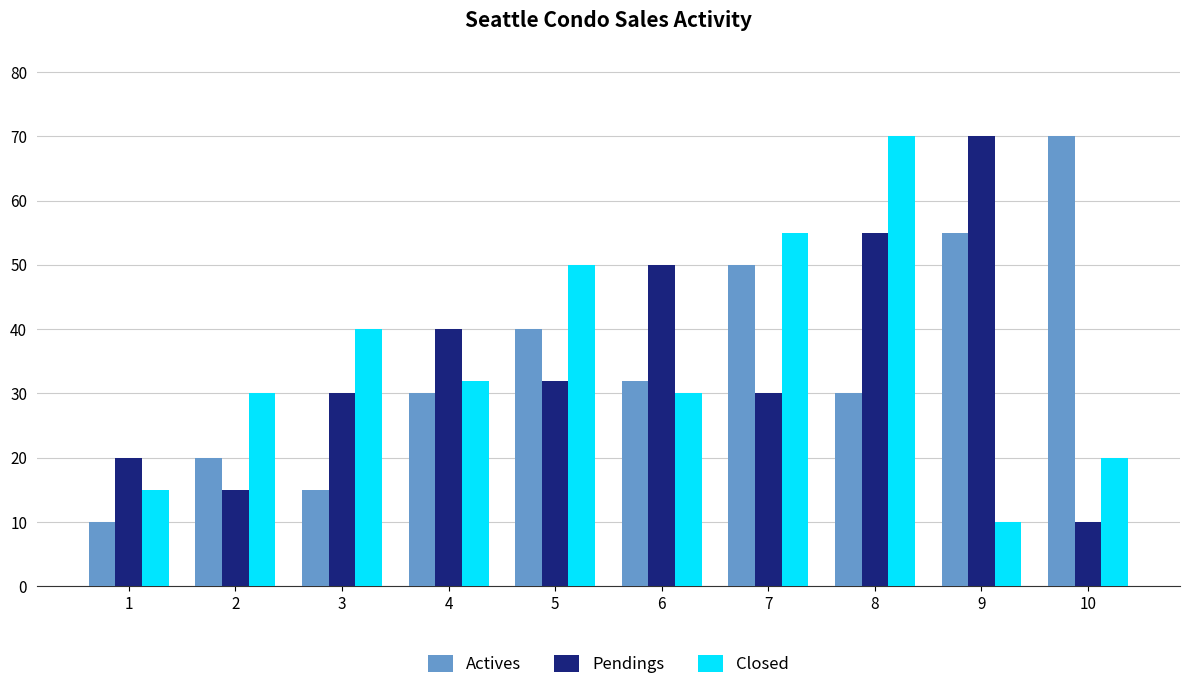

At which category is the sum across all series the highest?

8